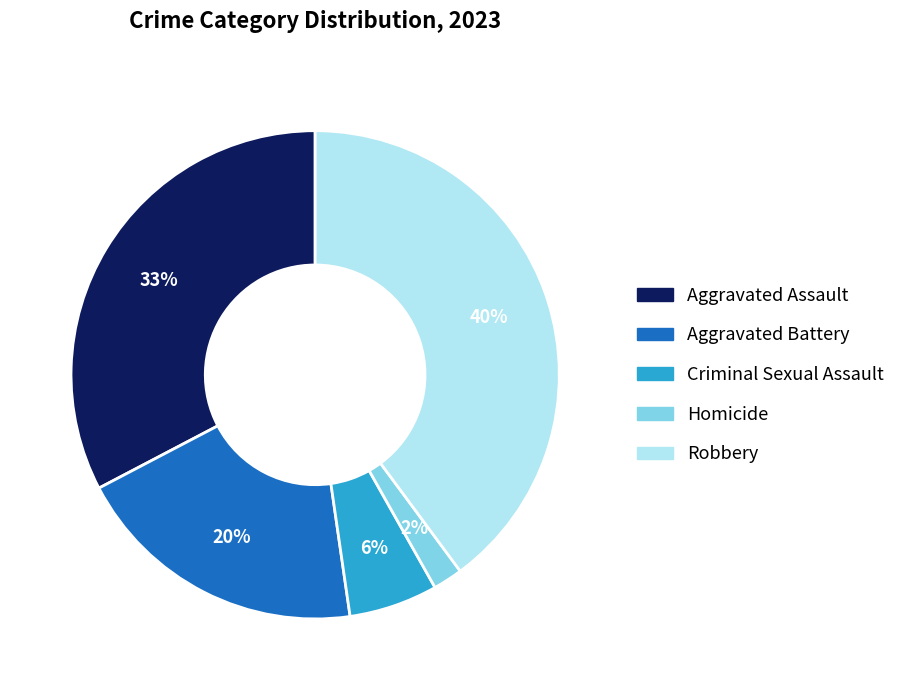

The Aggravated Assault slice represents 40% of the pie. True or false?

False